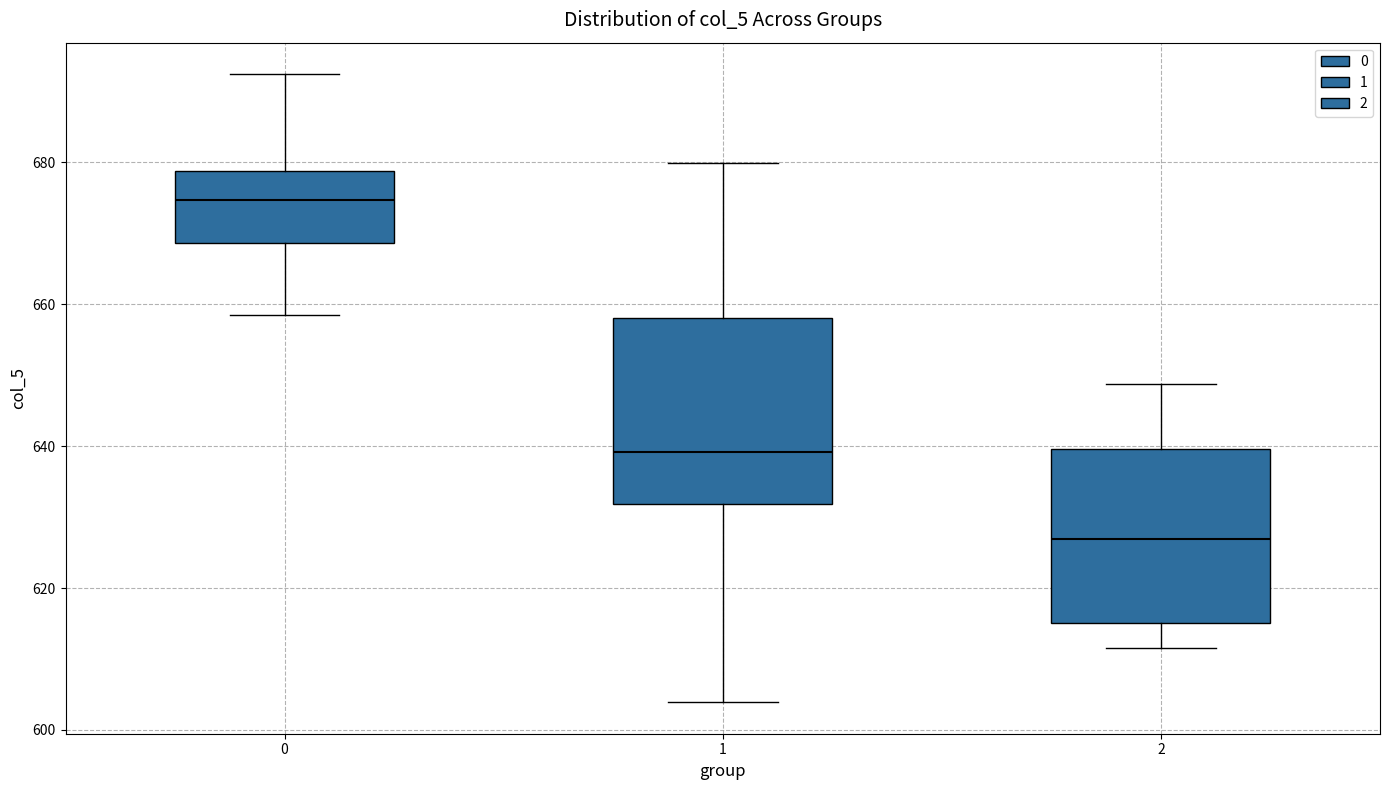

Where does the lower whisker of the box at x = 1 end on the y-axis? The values are not printed on the chart, so give them approximately, as read against the axis.

604